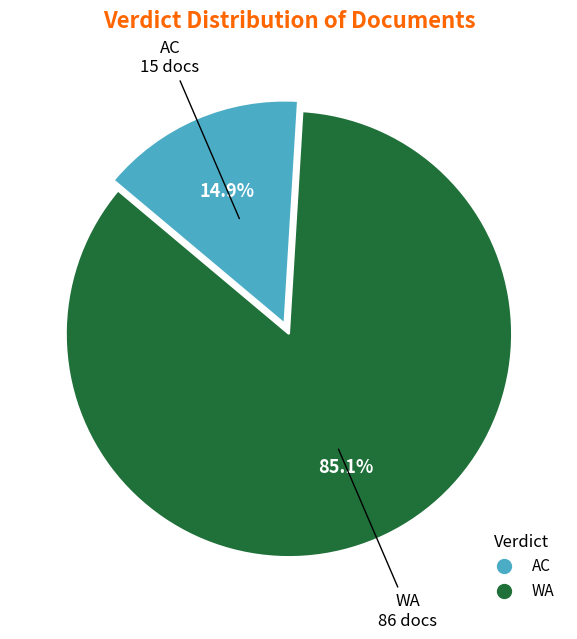

Which category has the biggest portion of the pie?

WA